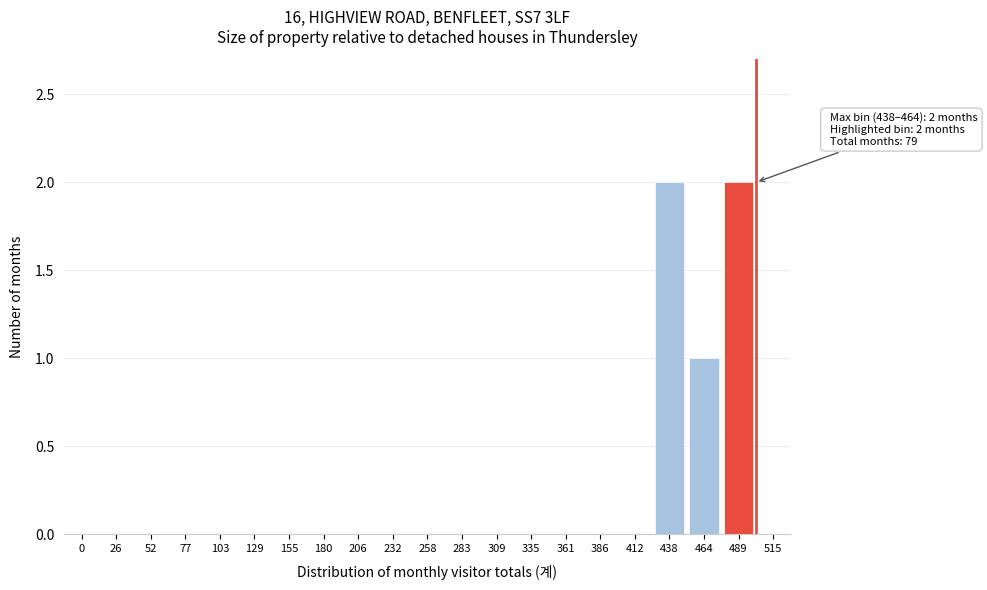

Reading left to right, transcribe all the data shown in this chart.

0=0	26=0	52=0	77=0	103=0	129=0	155=0	180=0	206=0	232=0	258=0	283=0	309=0	335=0	361=0	386=0	412=0	438=2	464=1	489=2